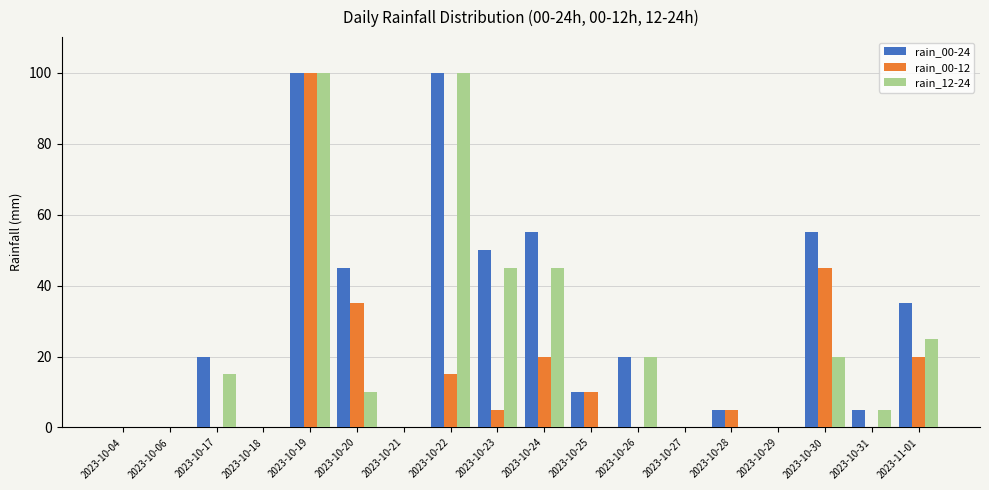

Is it true that rain_00-12 equals 0 at 2023-10-06?

True